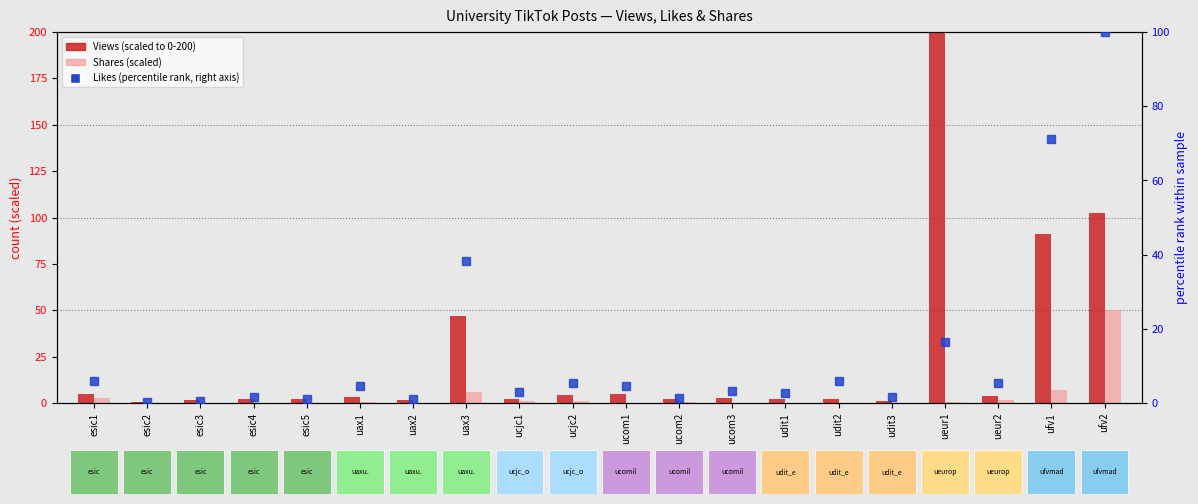

Rank the series by their maximum value, from lowest to highest.

Shares (scaled), Likes (percentile), Views (scaled)